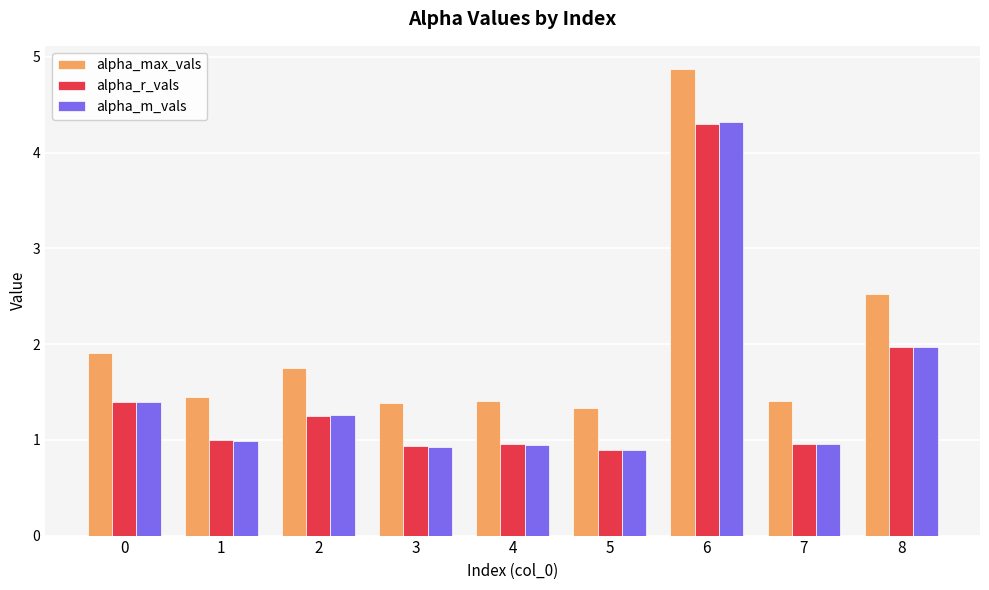

Which series has the largest total across all categories?

alpha_max_vals